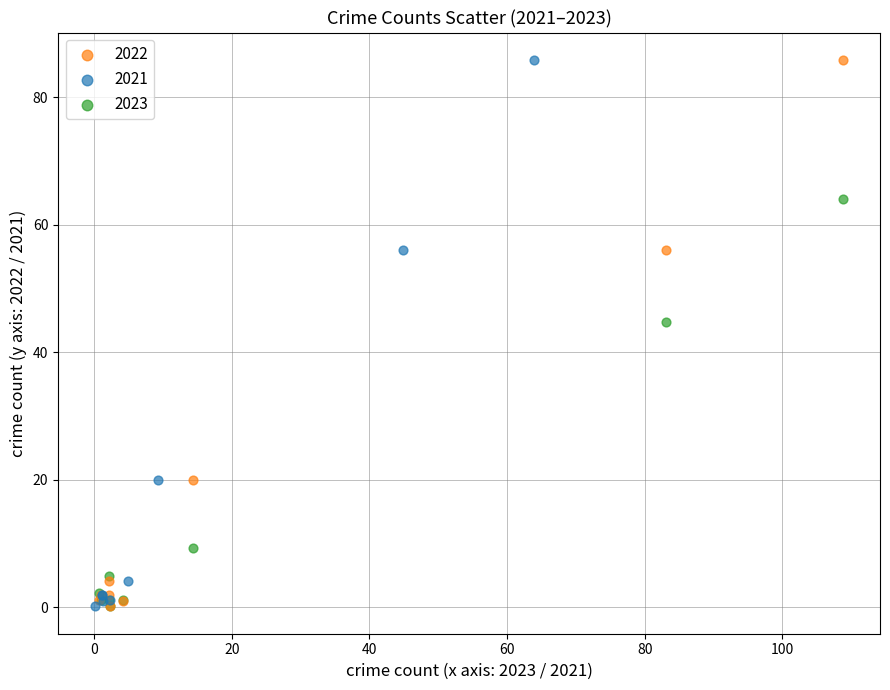

What are all the series names shown in the legend?

2022, 2021, 2023